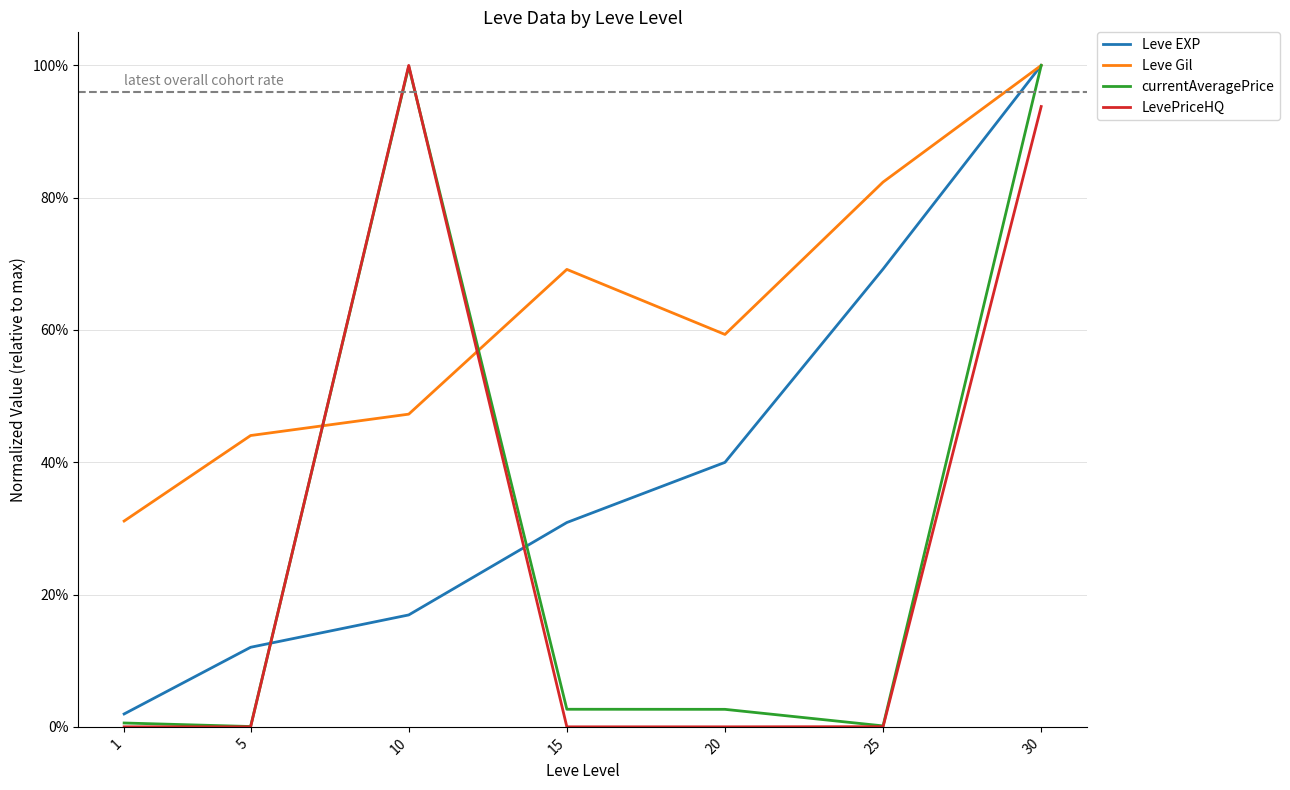

Is the value of Leve Gil at 30 greater than the value of currentAveragePrice at 25?

Yes